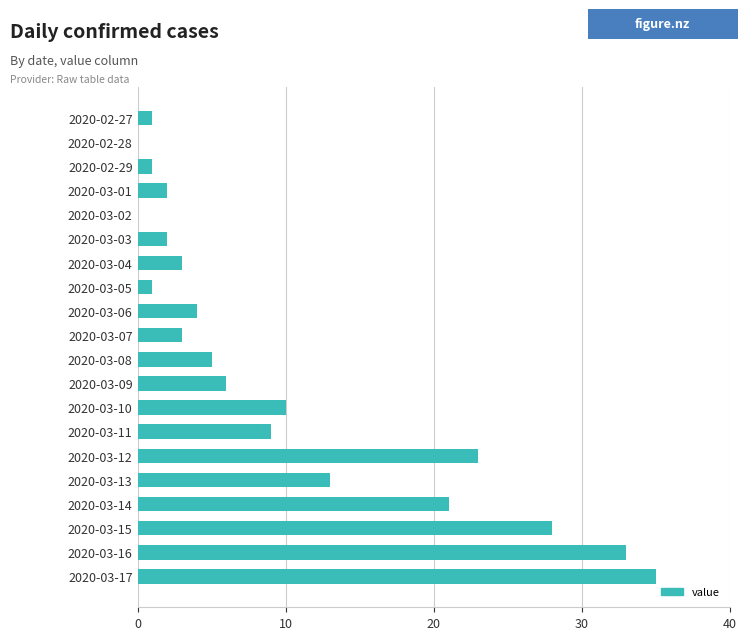

Reading top to bottom, transcribe all the data shown in this chart.

2020-02-27=1	2020-02-28=0	2020-02-29=1	2020-03-01=2	2020-03-02=0	2020-03-03=2	2020-03-04=3	2020-03-05=1	2020-03-06=4	2020-03-07=3	2020-03-08=5	2020-03-09=6	2020-03-10=10	2020-03-11=9	2020-03-12=23	2020-03-13=13	2020-03-14=21	2020-03-15=28	2020-03-16=33	2020-03-17=35